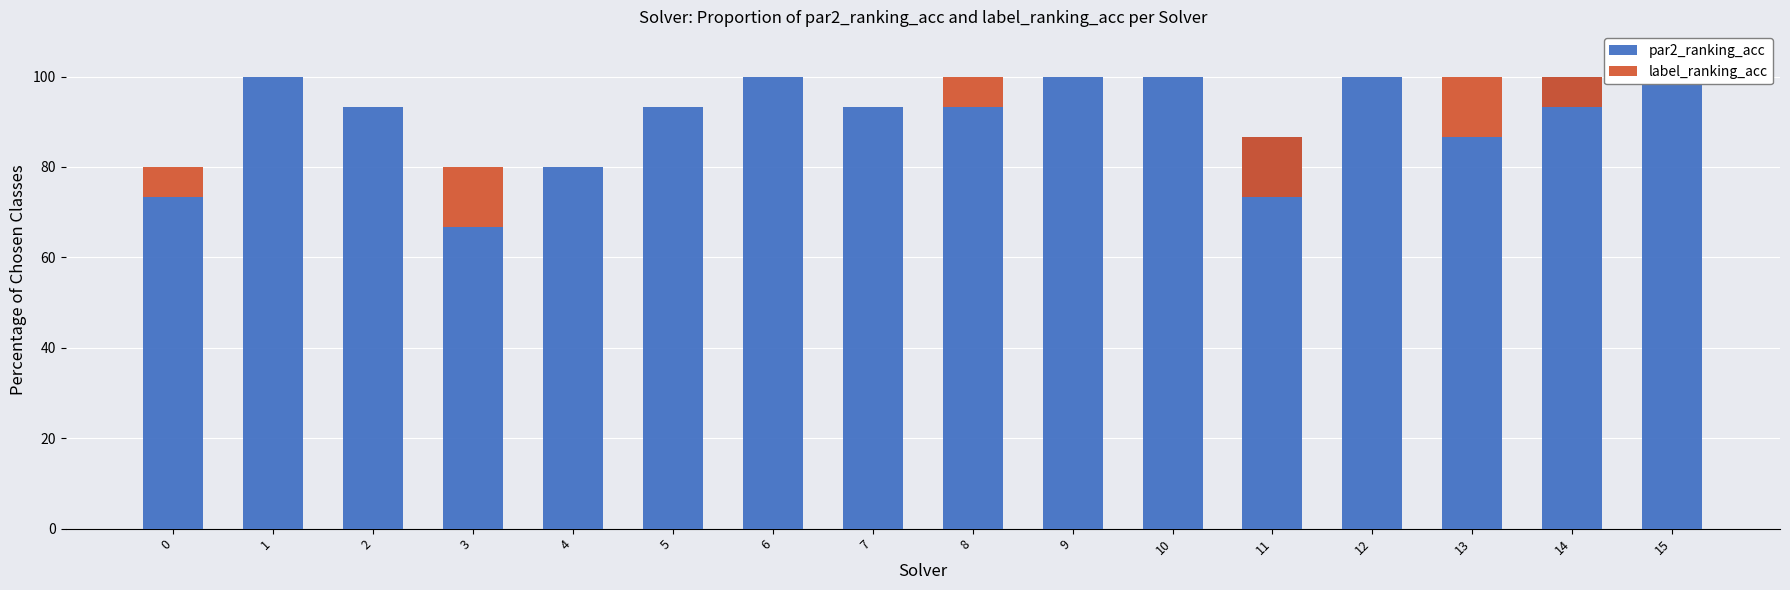

Reading left to right, transcribe all the data shown in this chart.

par2_ranking_acc: 73.3	100.0	93.3	66.7	80.0	93.3	100.0	93.3	93.3	100.0	100.0	86.7	100.0	86.7	100.0	100.0
label_ranking_acc: 6.7	0.0	0.0	13.3	0.0	0.0	0.0	0.0	6.7	0.0	0.0	-13.3	0.0	13.3	-6.7	0.0